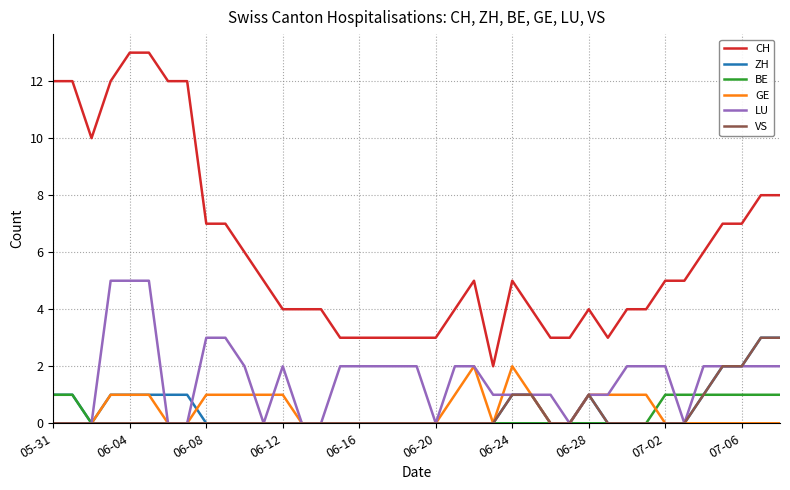

What is the greatest value displayed?

13